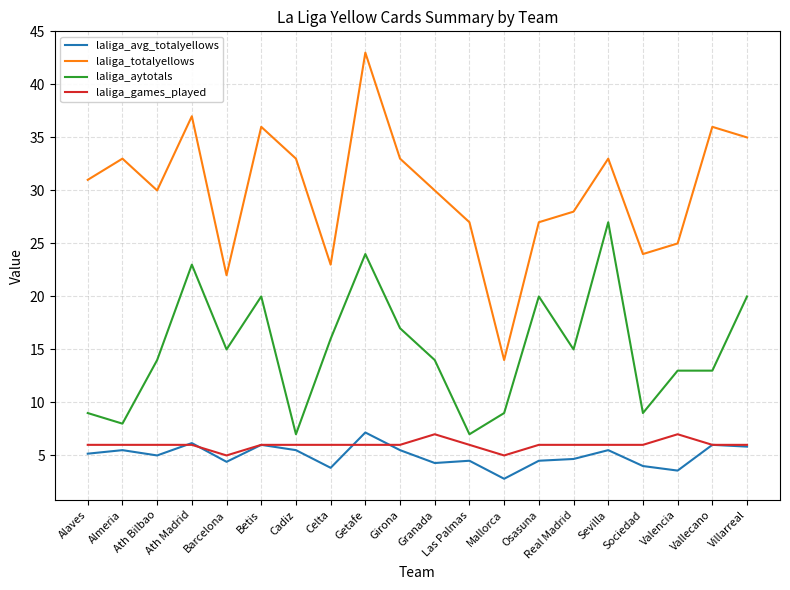

What position from the right is Alaves?

20